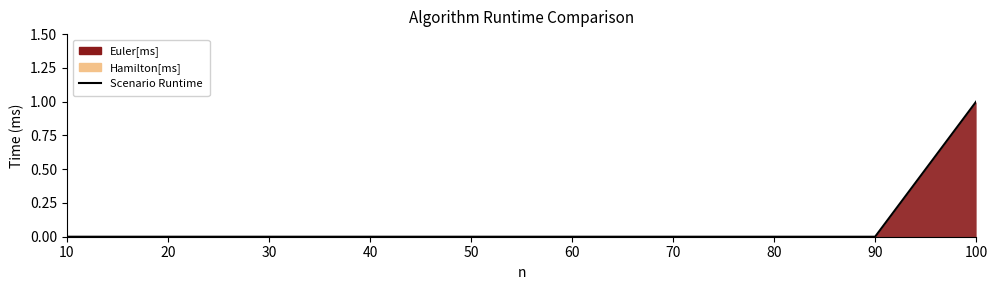

At which category does the chart reach its peak across all series?

100